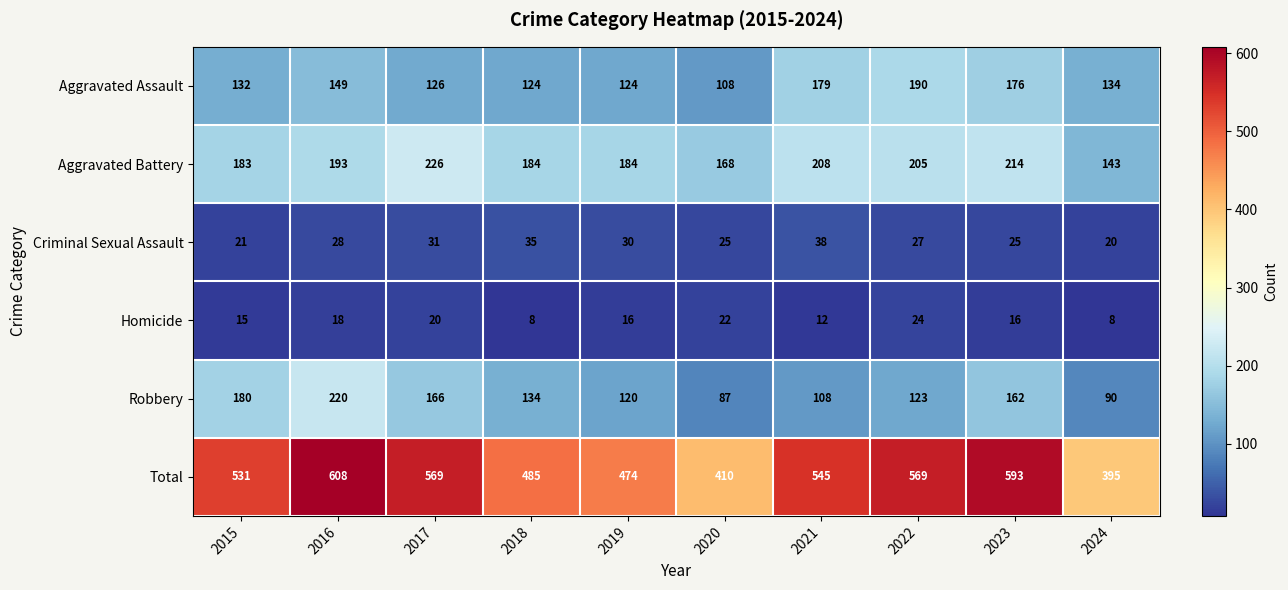

List the series in order of their peak value, lowest first.

Homicide, Criminal Sexual Assault, Aggravated Assault, Robbery, Aggravated Battery, Total